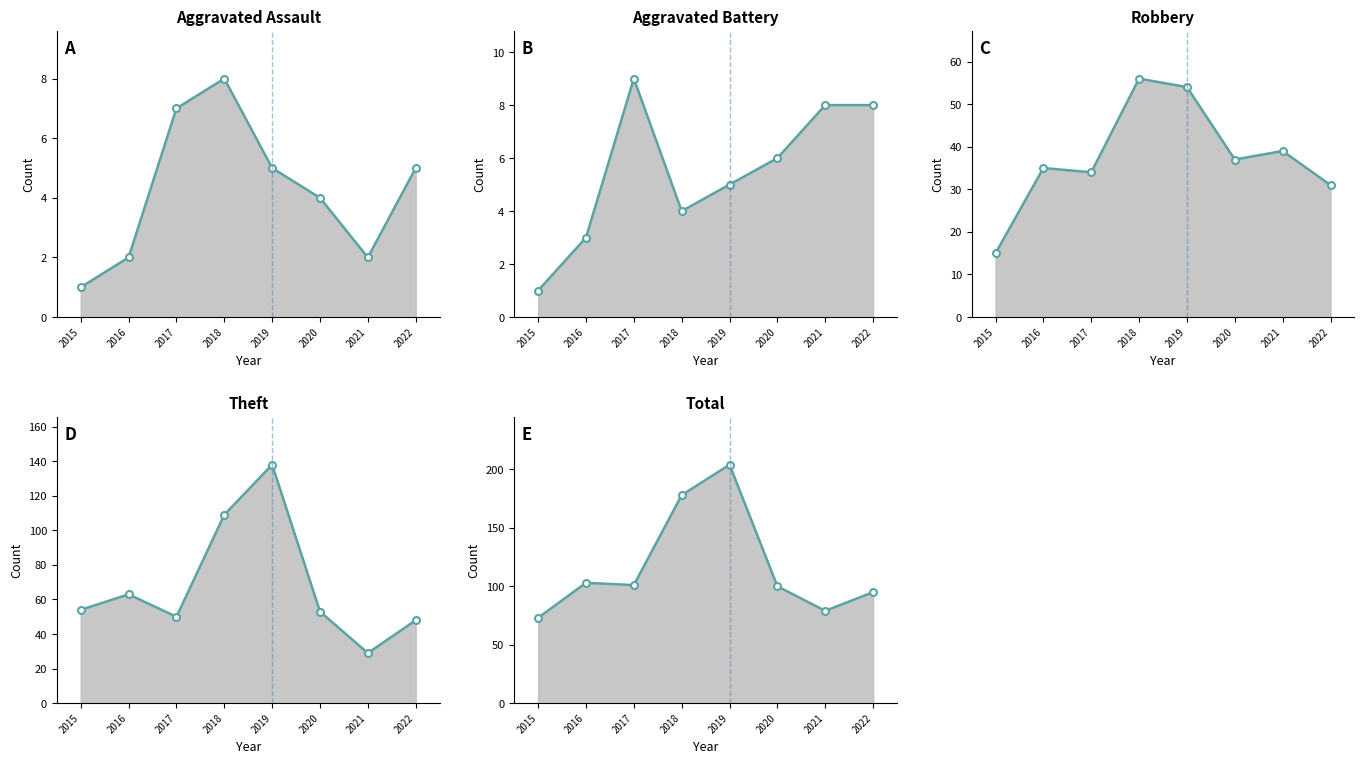

True or false: Aggravated Assault has a value of 13 at 2018.

False